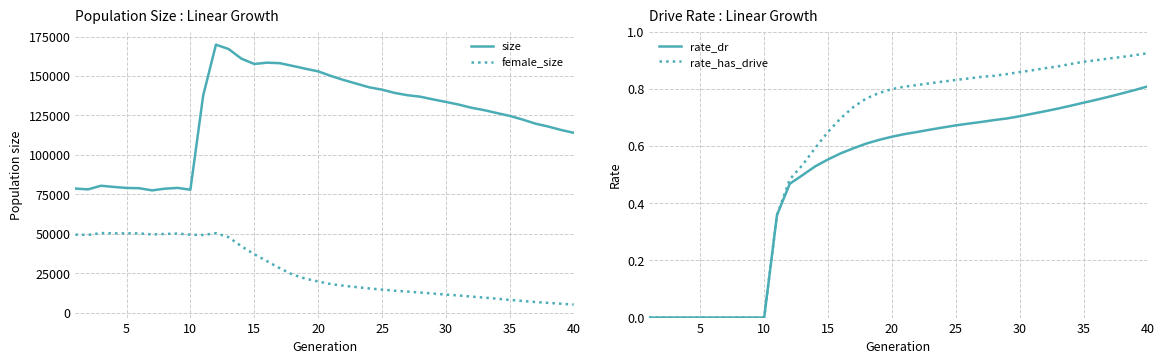

What is the difference between the second highest and second lowest values in the size series?

89175